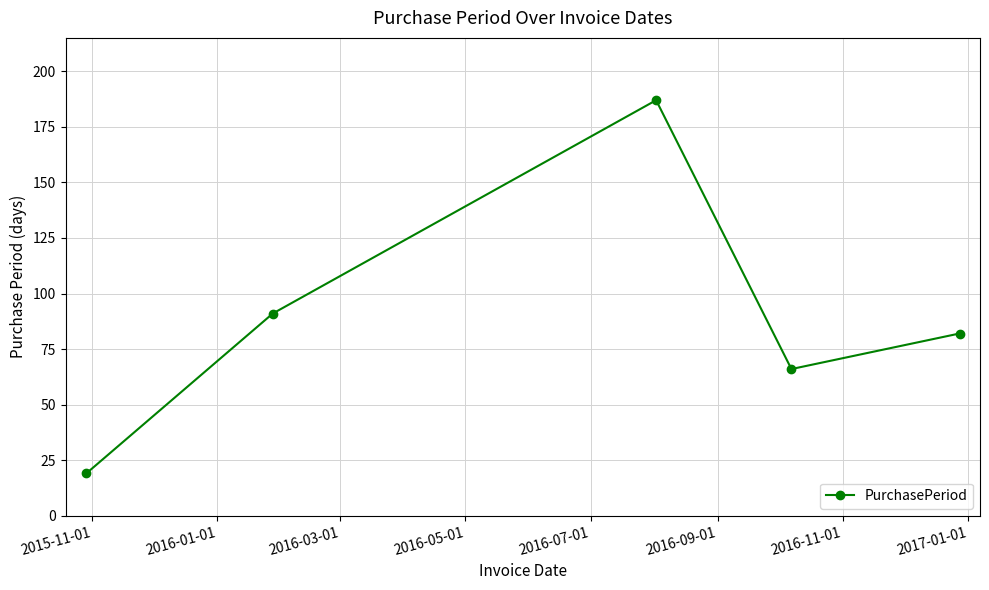

How many interior local valleys (lower than both neighbors) does the data have?

1